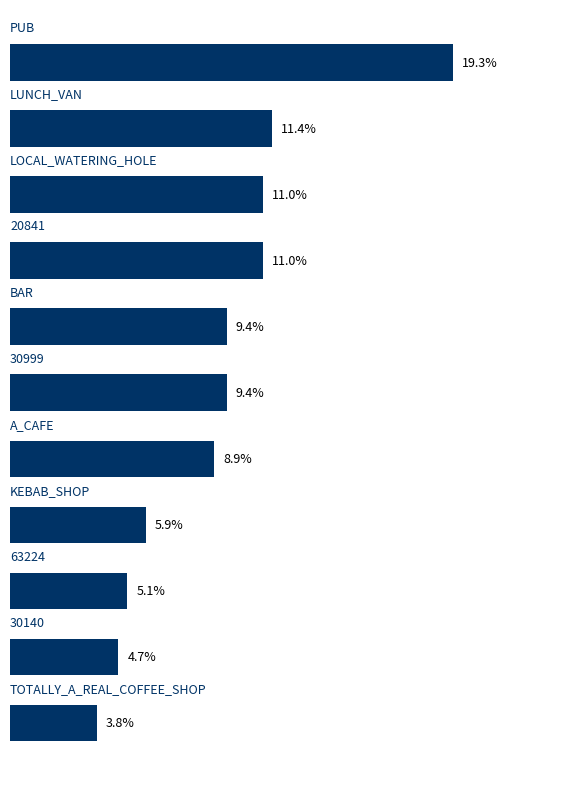

Are the bars horizontal?

Yes